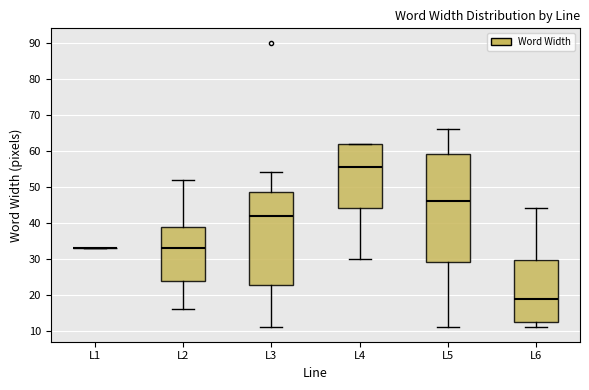

Which box is the tallest, from its lower edge to its upper edge?

L5